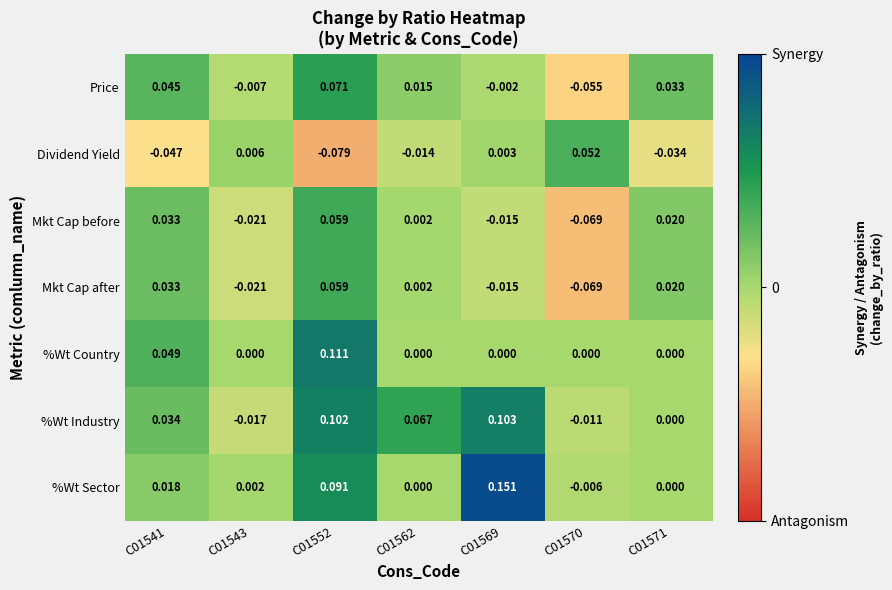

Is the value of Mkt Cap after at C01541 greater than the value of %Wt Country at C01571?

Yes